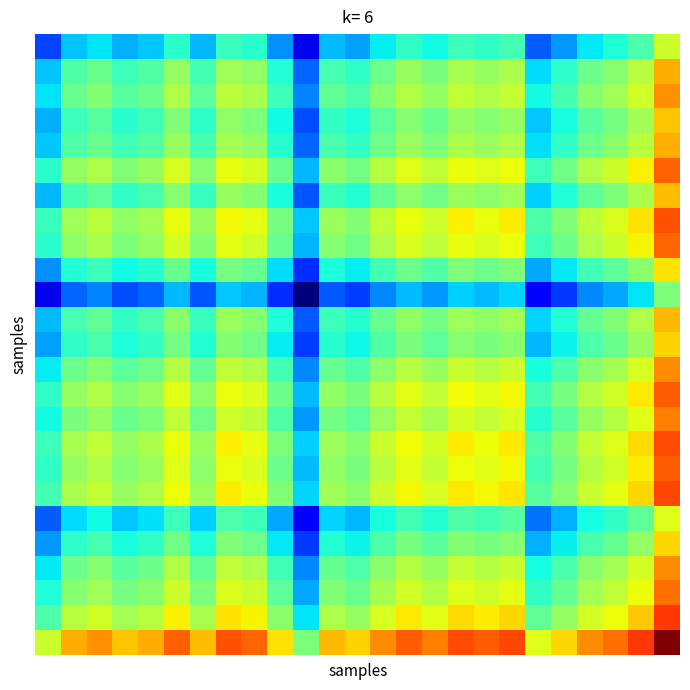

At how many categories does at least one series exceed 0?

25